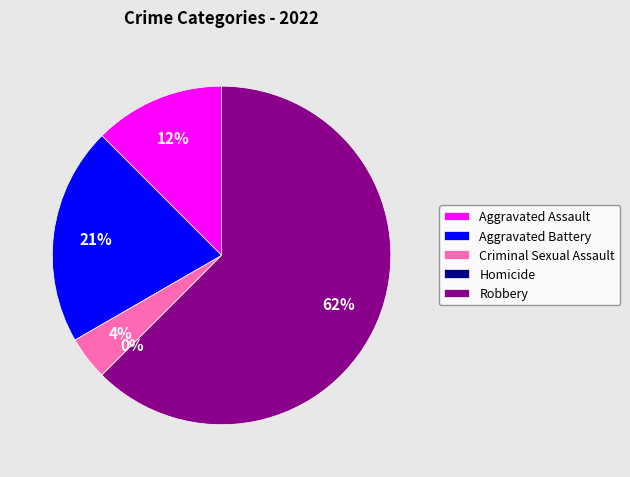

What percentage is the Criminal Sexual Assault slice, to the nearest percent?

4%